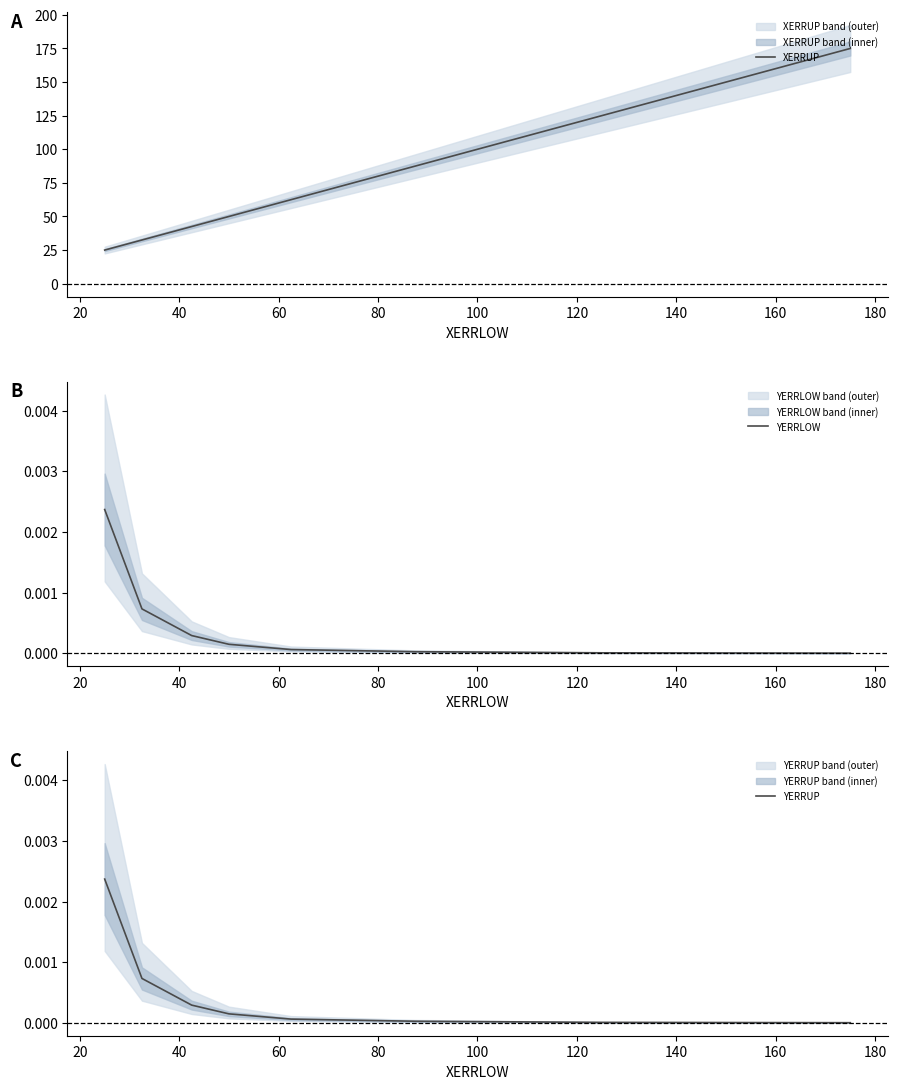

What is the sum of all XERRUP values?

600.0